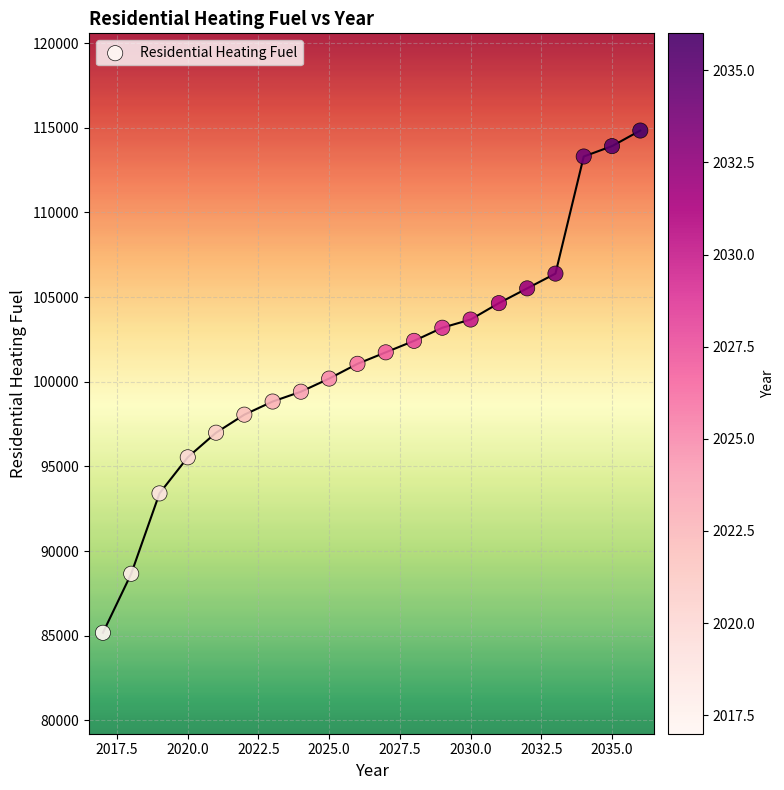

What is the range of X values (max minus min)?

19.0